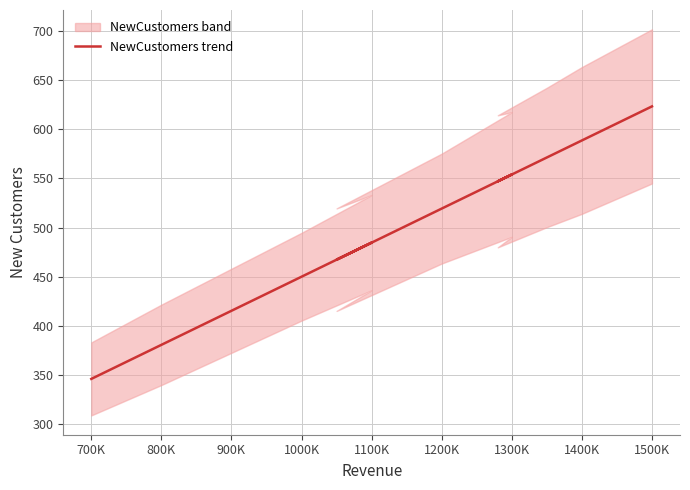

The value at 1200K is 146.7. True or false?

False